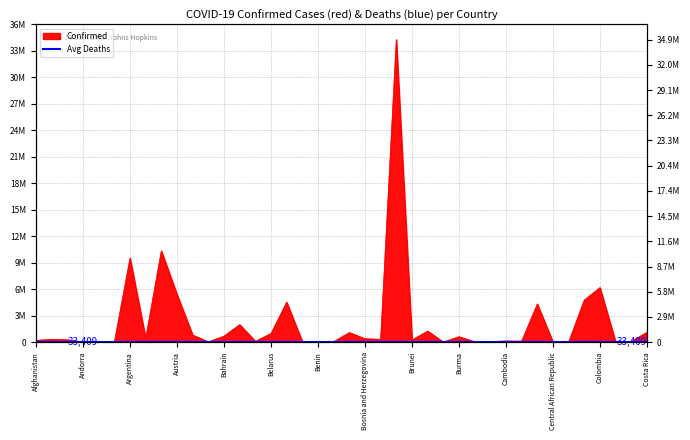

Count the number of categories in the chart.

40